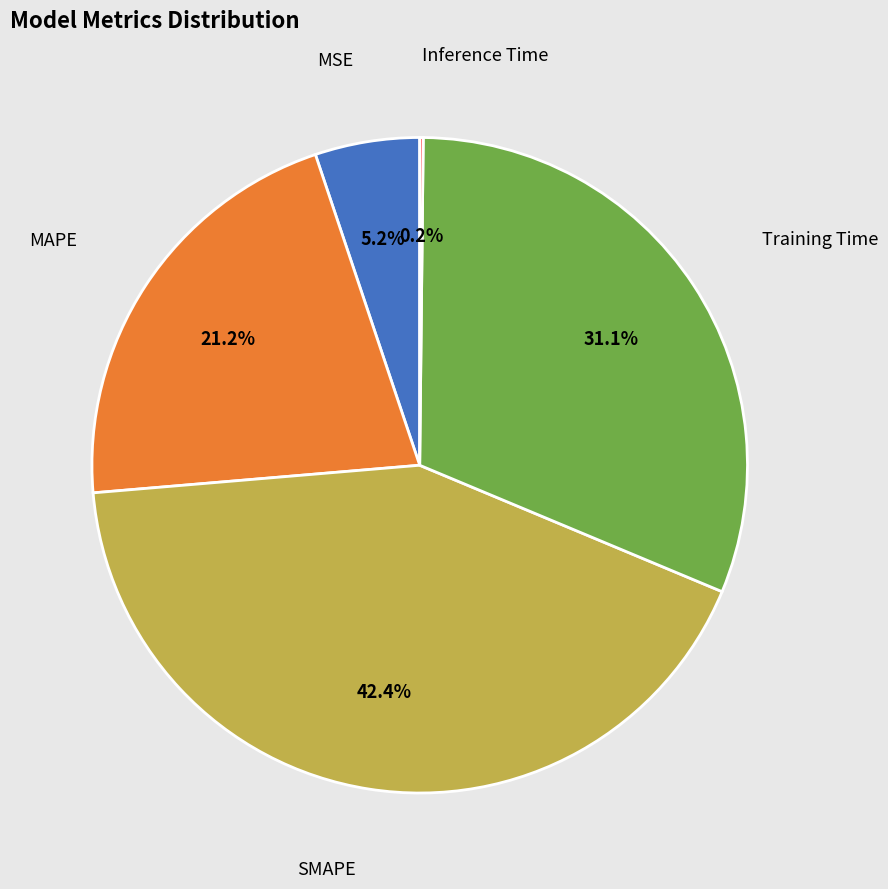

Is the sum of MSE and SMAPE greater than half?

No